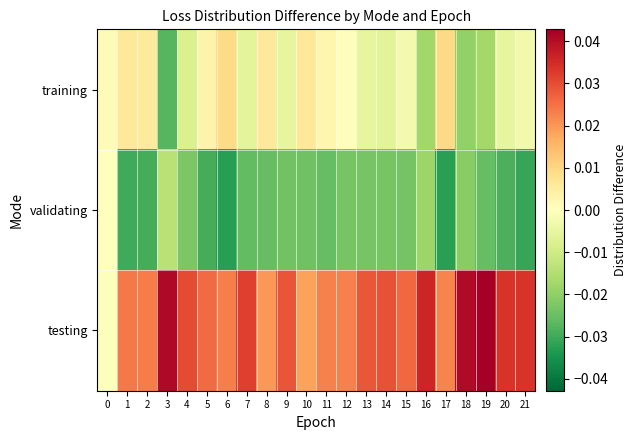

At which category does the chart reach its peak across all series?

19